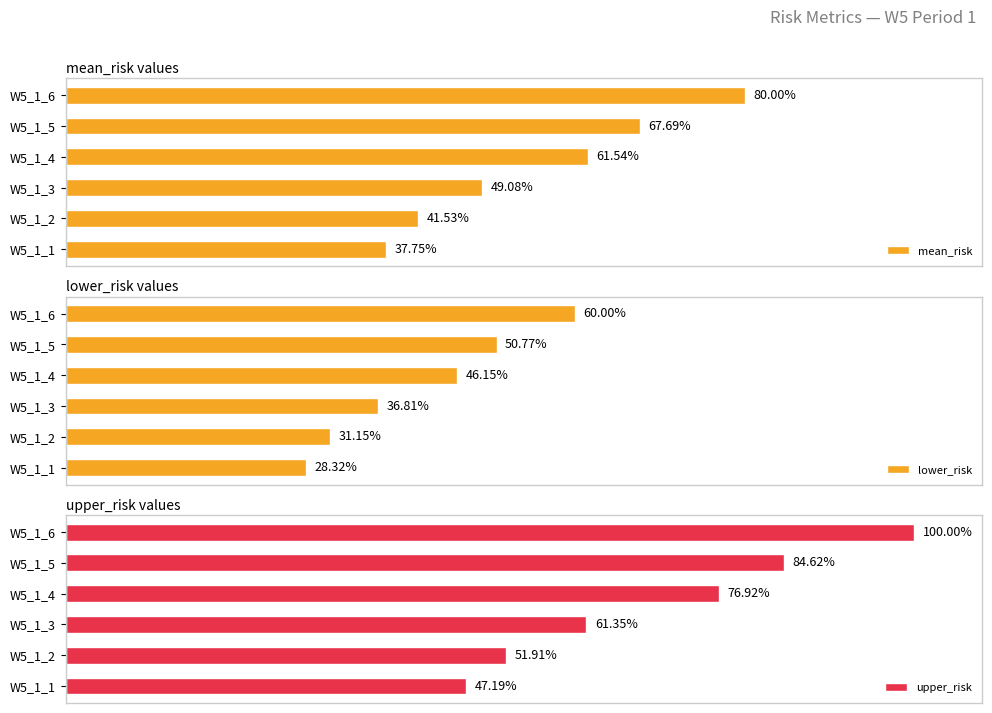

The lower_risk series shows 2145889.9 at W5_1_3. True or false?

False